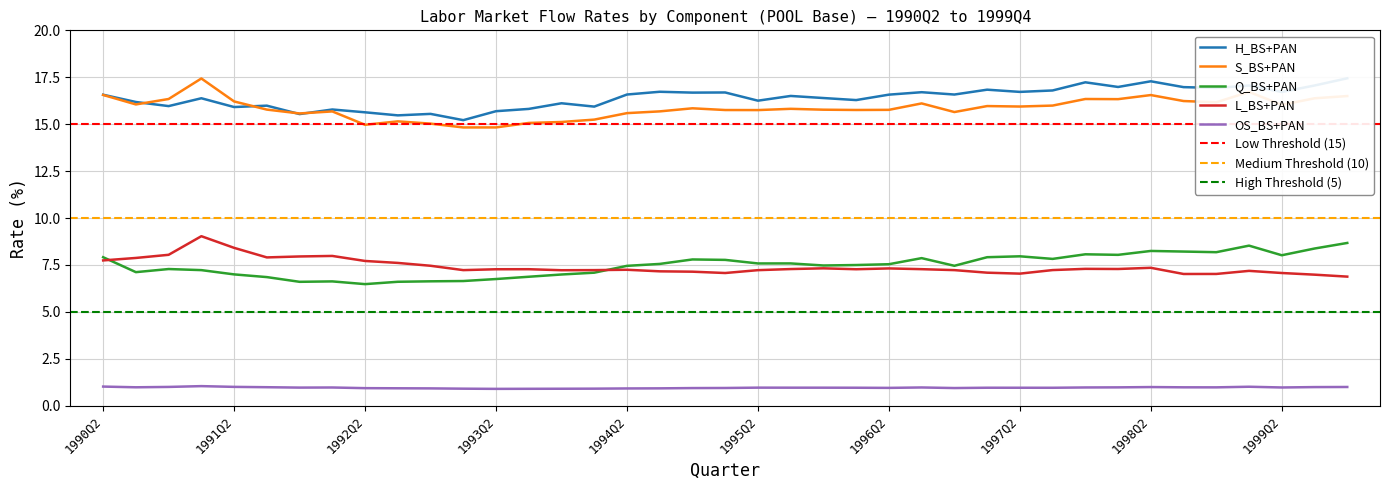

What is the label of the 4th point from the left?

1991Q1